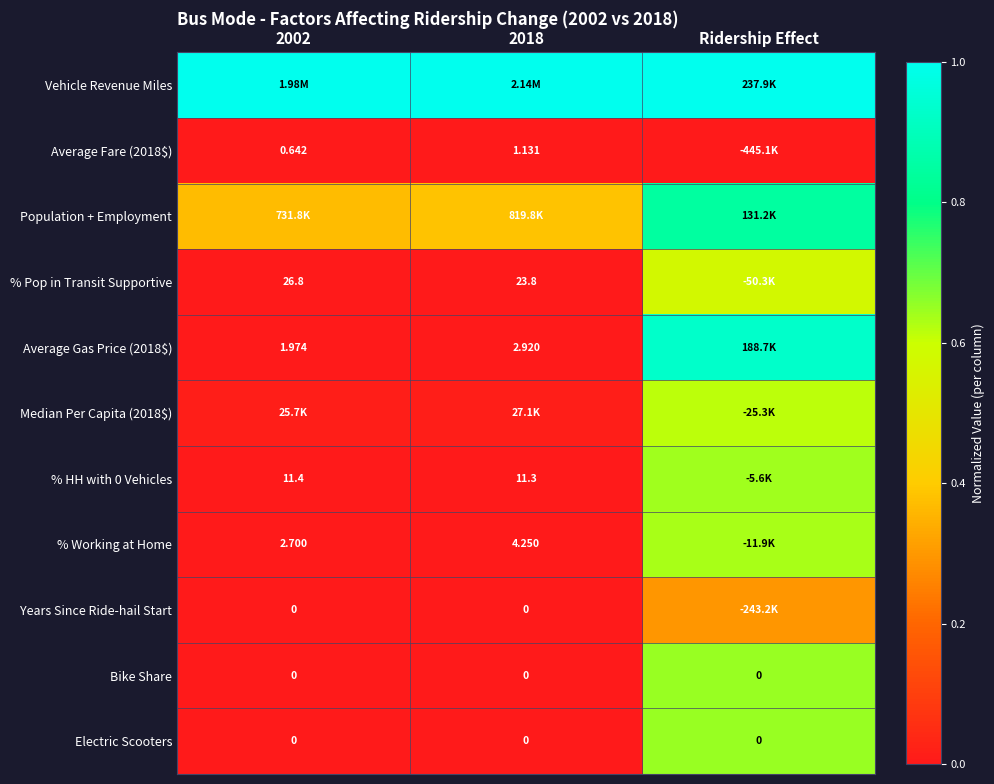

Rank the series at Ridership Effect from highest to lowest value.

Vehicle Revenue Miles, Average Gas Price (2018$), Population + Employment, Bike Share, Electric Scooters, % HH with 0 Vehicles, % Working at Home, Median Per Capita (2018$), % Pop in Transit Supportive, Years Since Ride-hail Start, Average Fare (2018$)